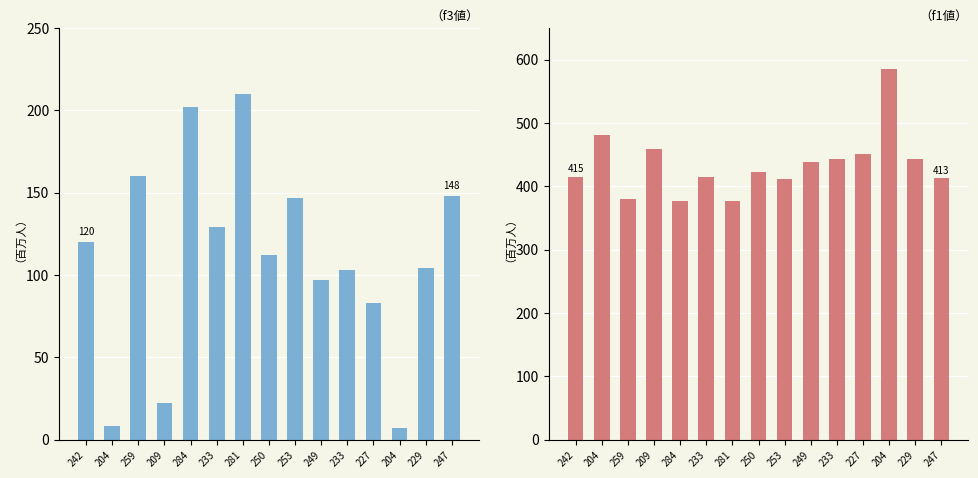

True or false: f3 has a value of 7.0 at 204.

True